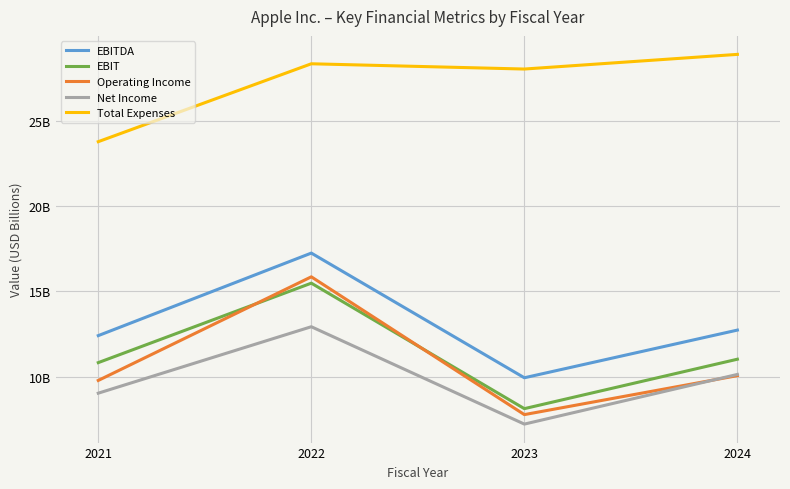

What are all the series names shown in the legend?

EBITDA, EBIT, Operating Income, Net Income, Total Expenses